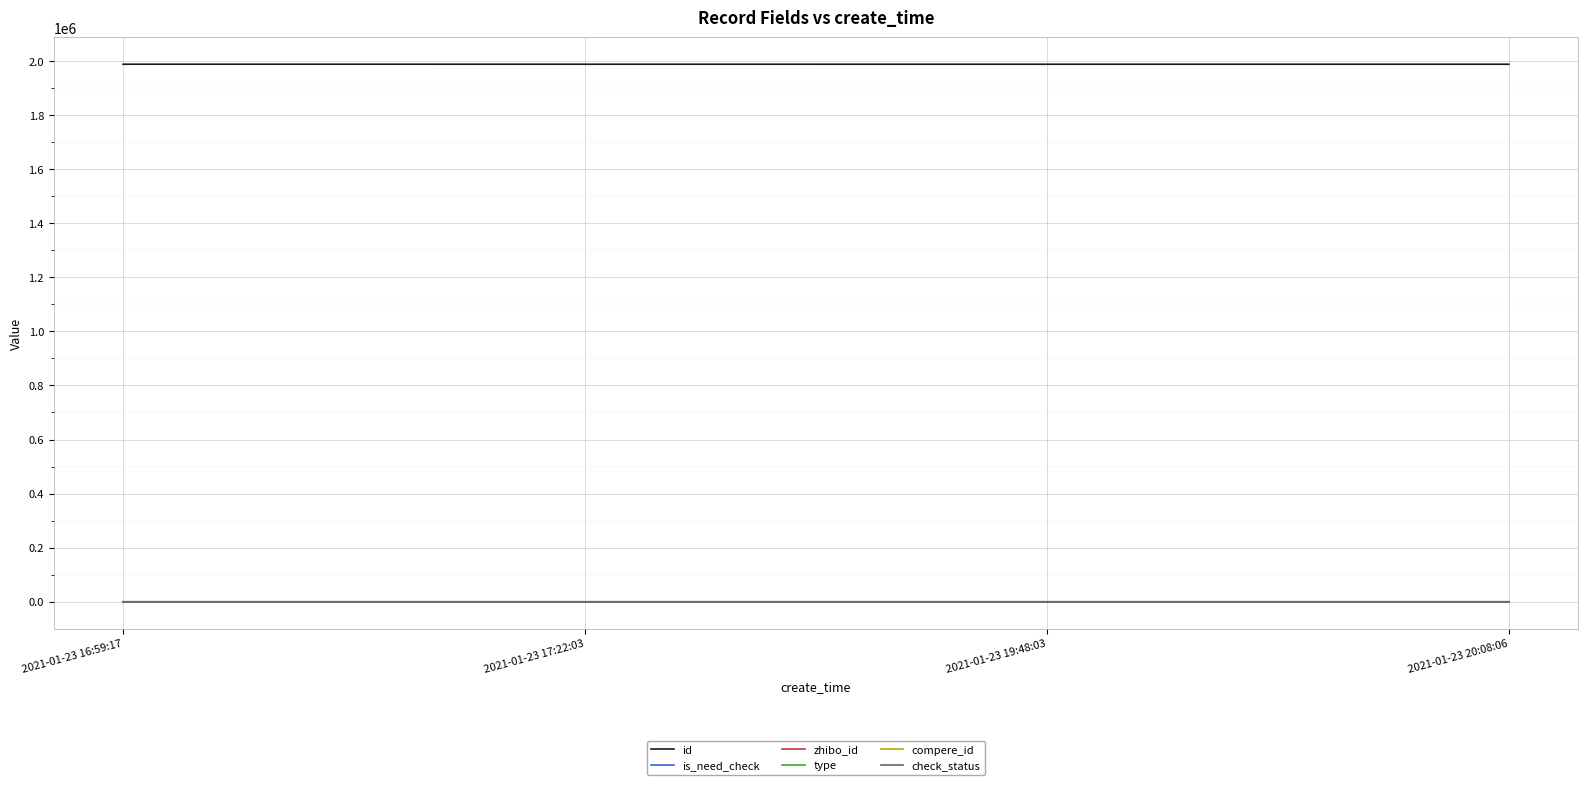

What is the minimum value for zhibo_id?

152